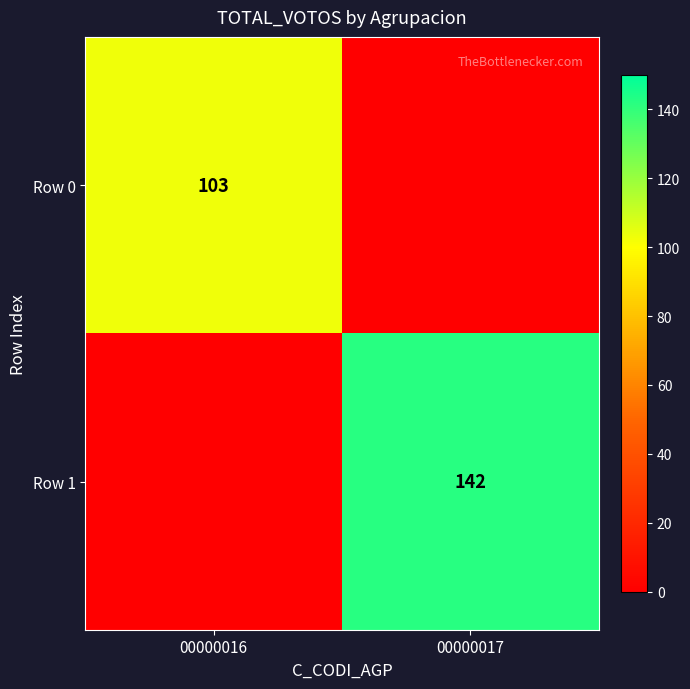

What is the total value across all series at 00000016?

103